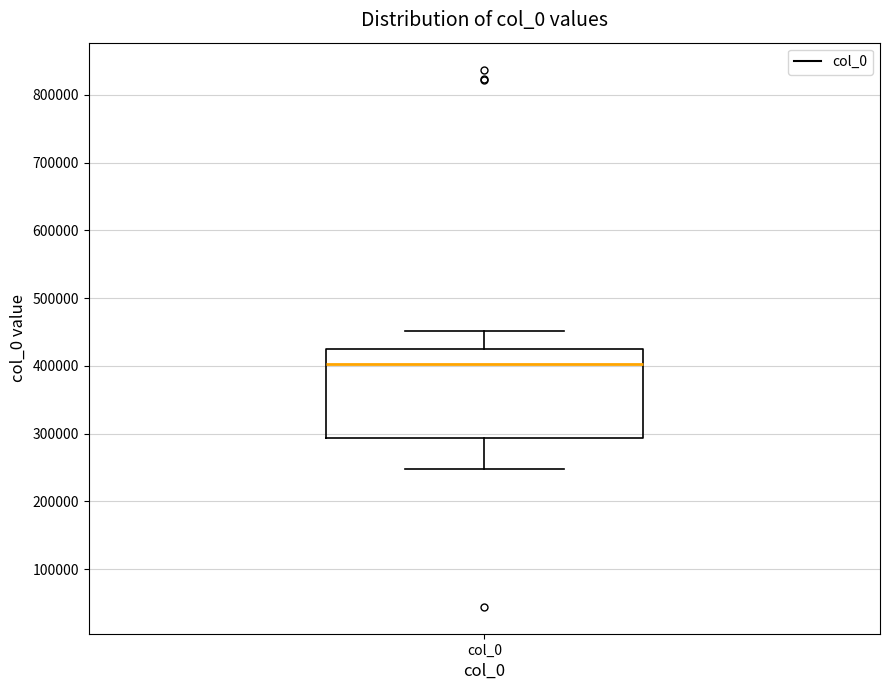

Transcribe this box plot: give where the median line is, the range the box spans, and where the two whiskers end, as read against the y-axis. The values are not printed on the chart, so give them approximately, as read against the axis.

median 400000, box 290000 to 420000, whiskers 250000 to 450000